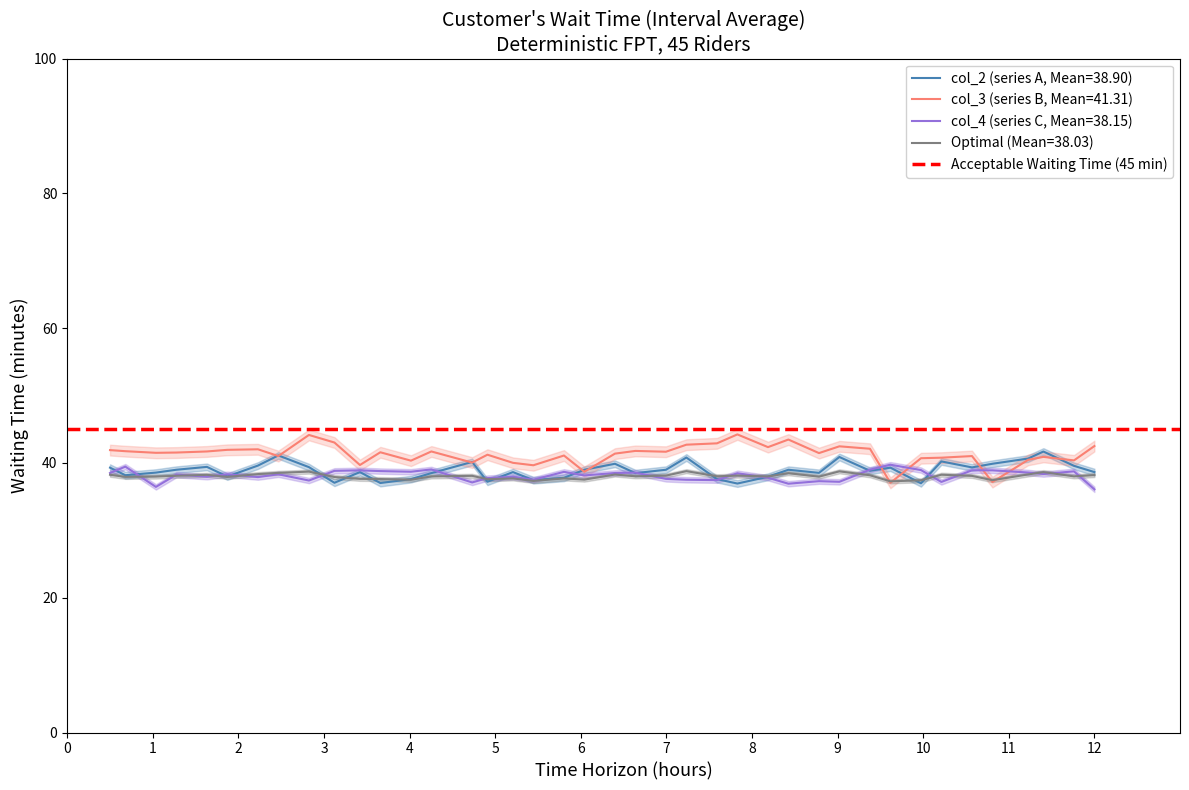

What is the lowest value of the Optimal (Mean=38.03) series?

37.3